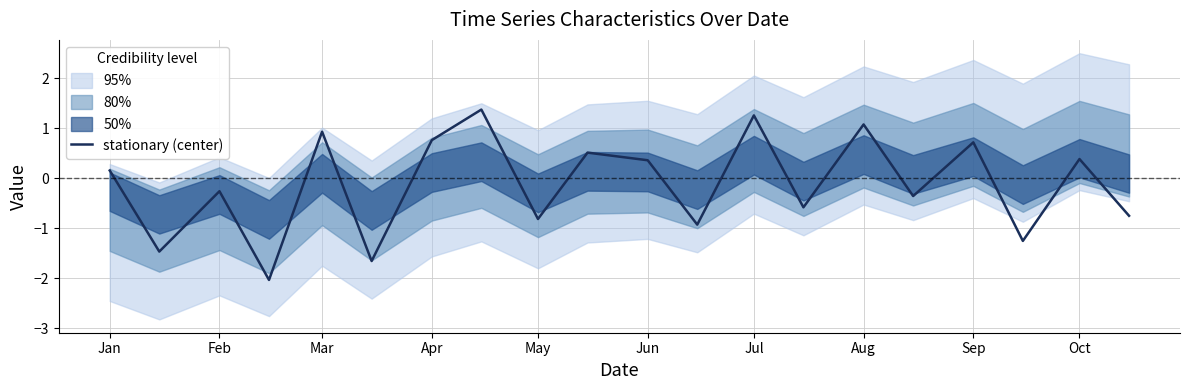

What is the maximum value for stationary (center)?

1.4